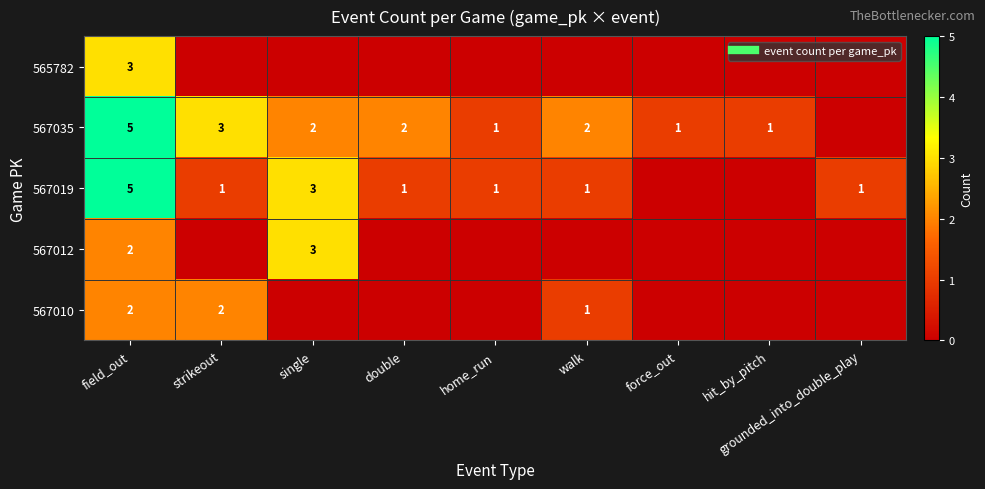

Is it true that 567010 equals 0 at walk?

False